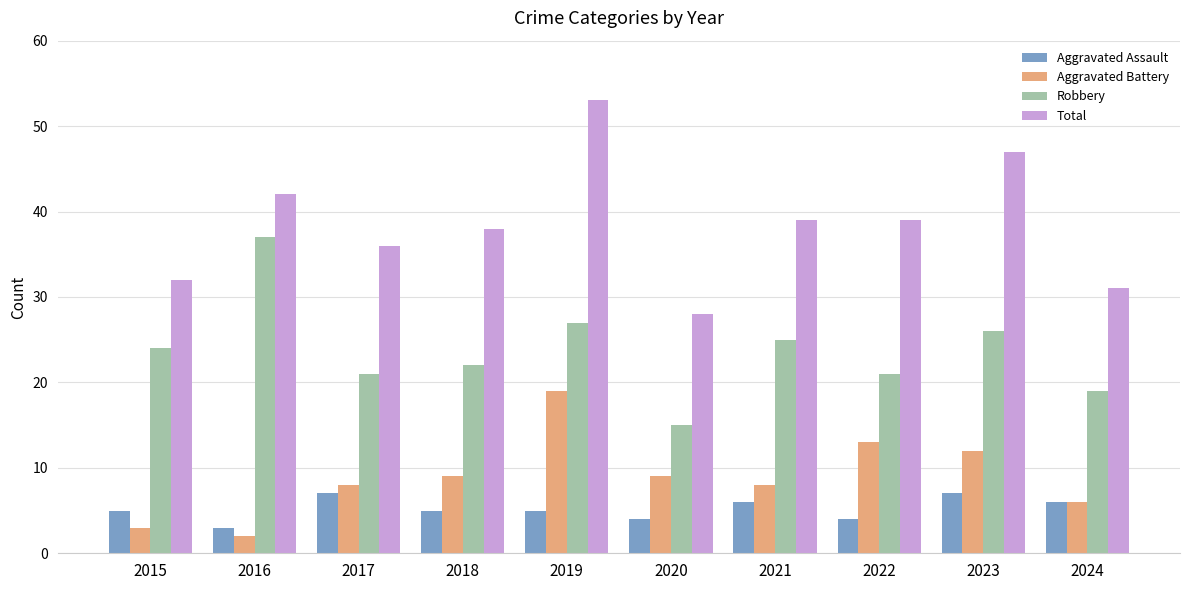

How many groups of bars are there?

10